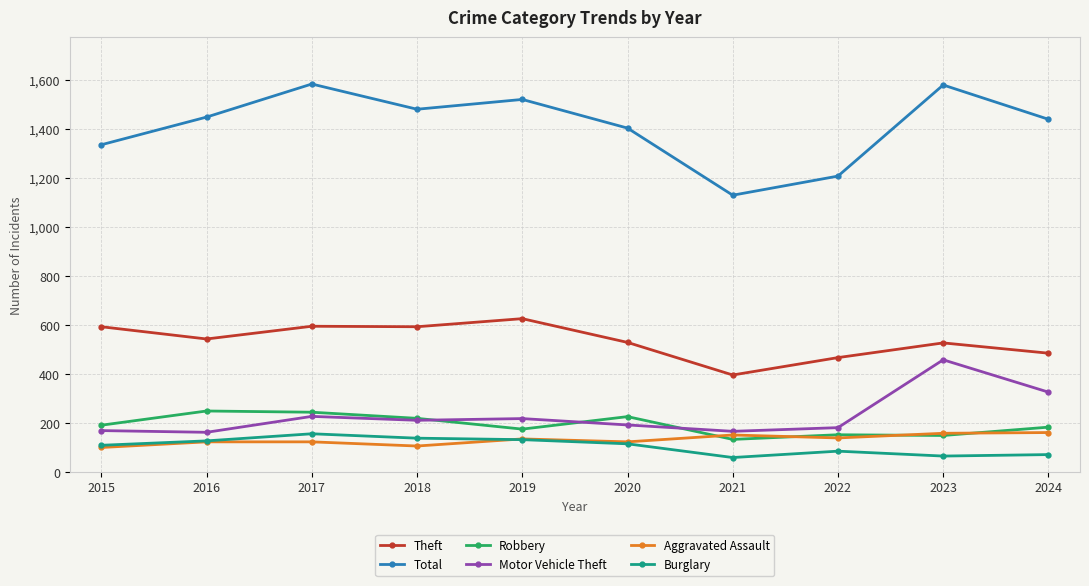

At how many categories does at least one series exceed 693?

10